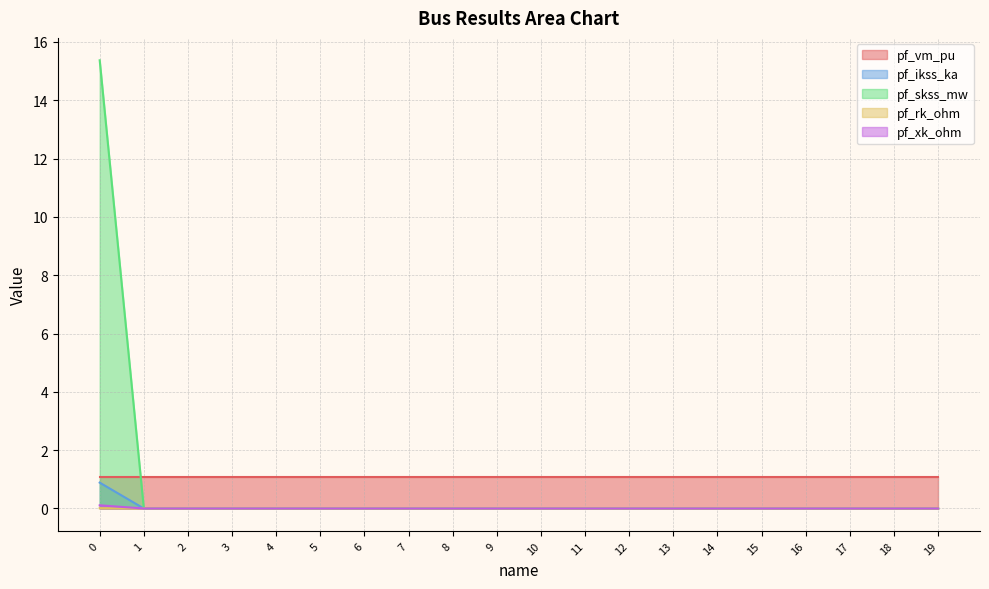

Does the chart display data point markers on the line(s)?

No